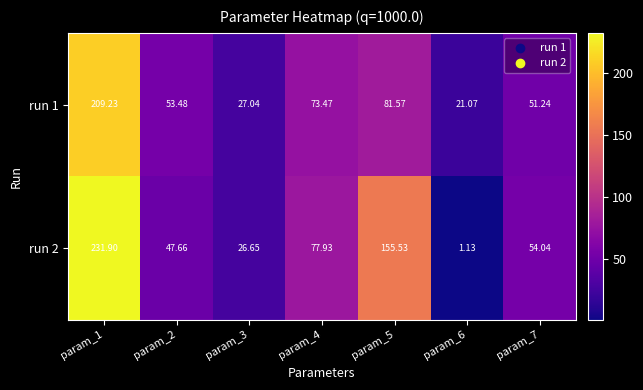

How many data points in run 2 are less than 54?

3